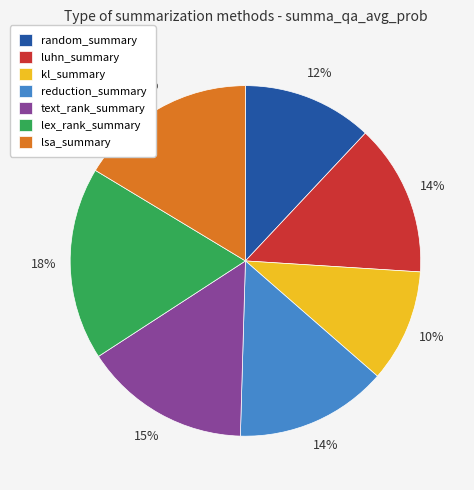

Which category has the smallest portion of the pie?

kl_summary